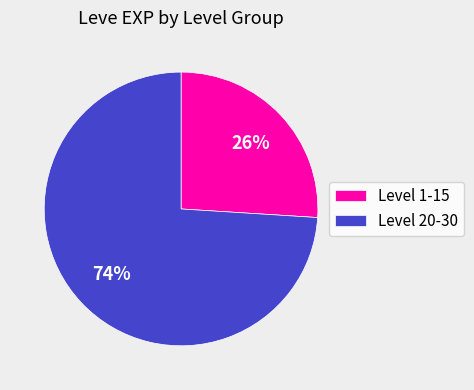

Which has a higher value, Level 1-15 or Level 20-30?

Level 20-30